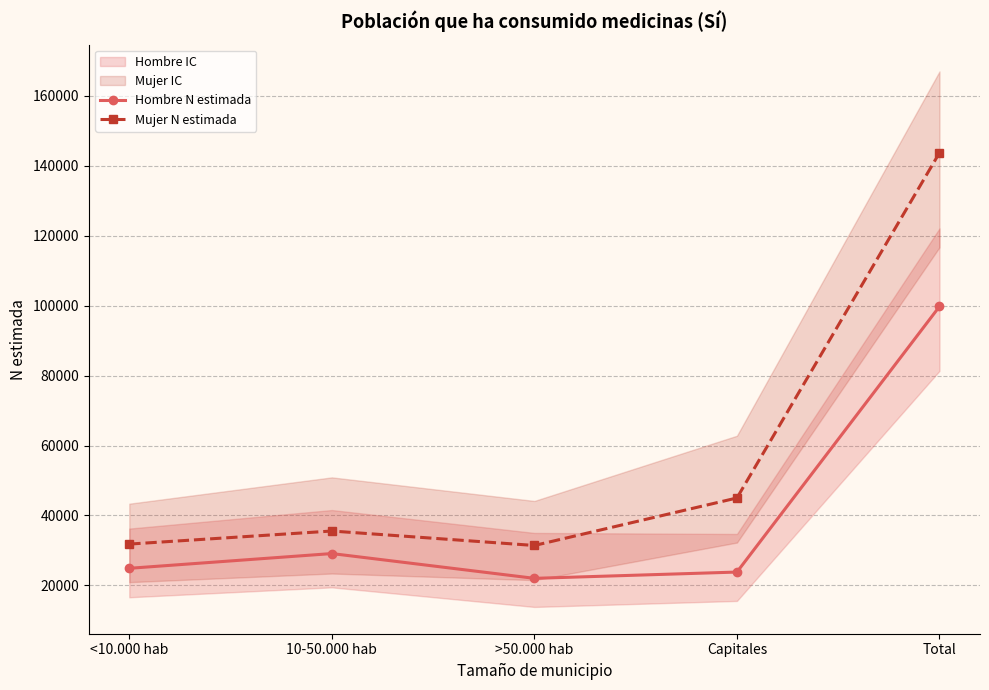

True or false: Mujer N estimada has more than 1 interior local peaks.

False